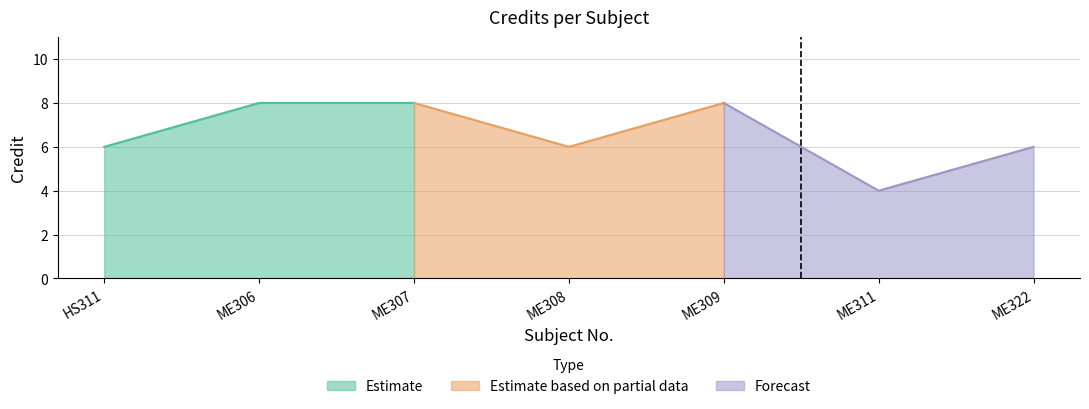

What is the difference between the maximum and minimum values?

4